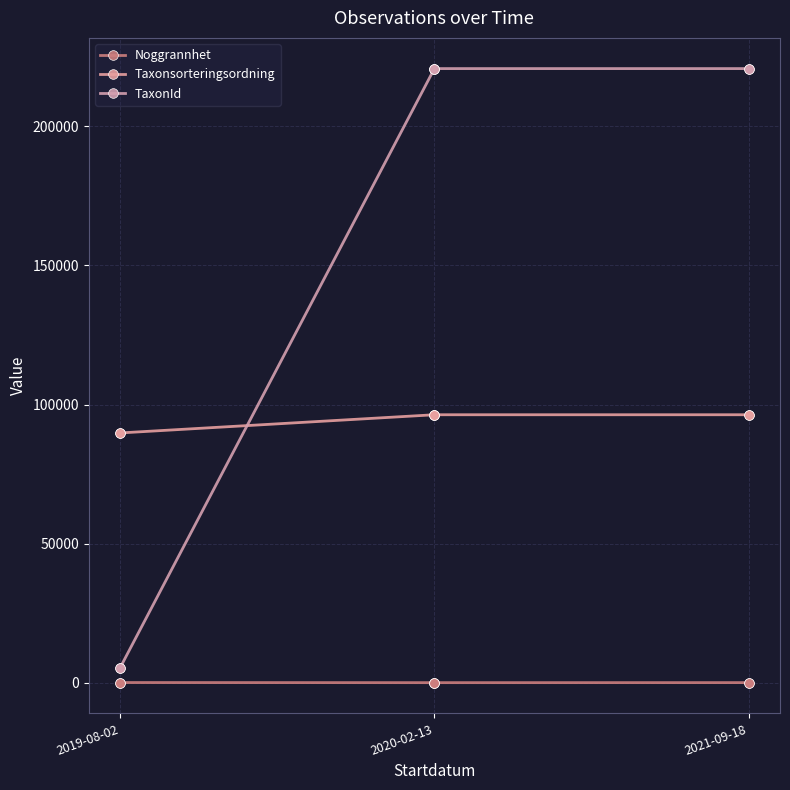

What is the difference between the Taxonsorteringsordning values at 2019-08-02 and 2021-09-18?

6545